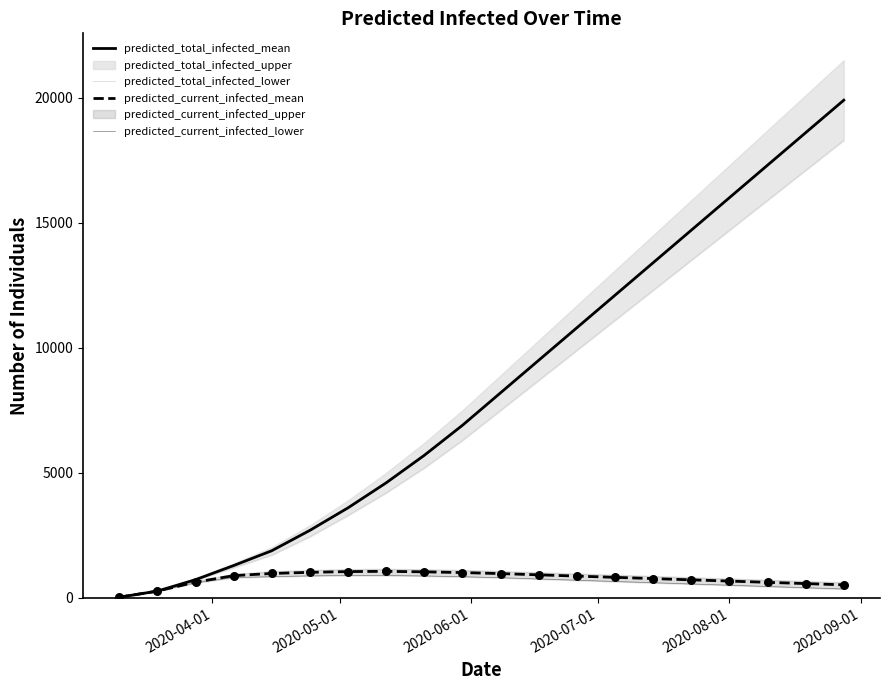

Which series contains the highest Y value?

predicted_total_infected_mean